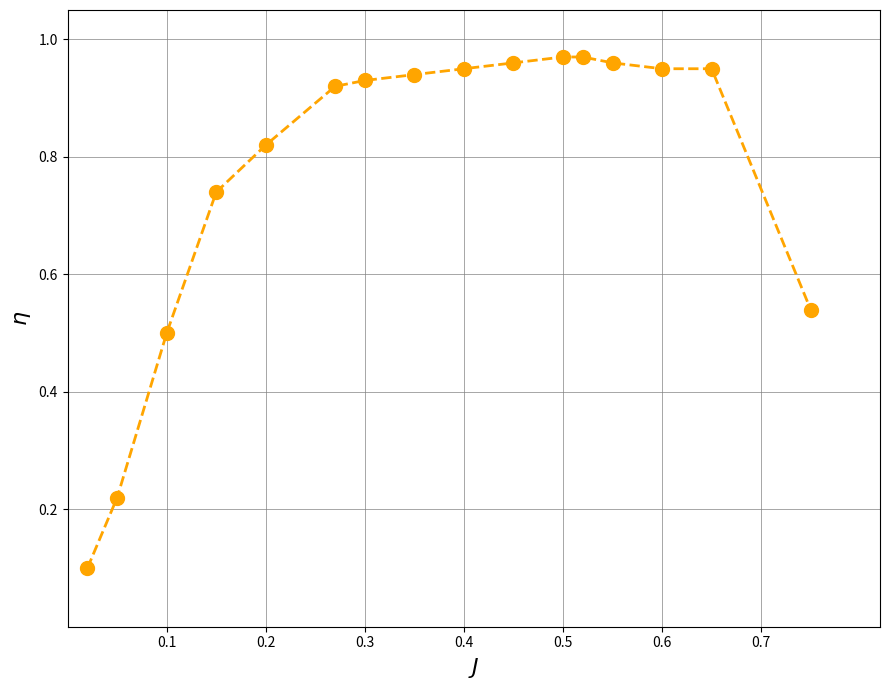

The value at 0.1 is 0.1. True or false?

False